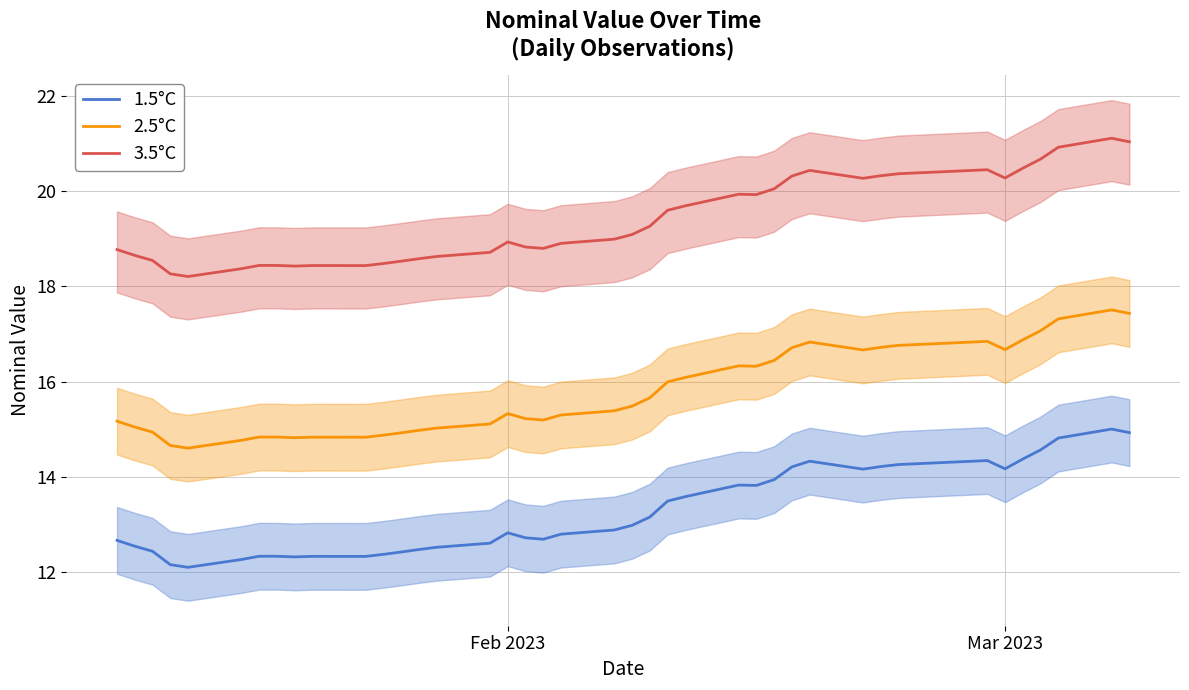

True or false: 1.5°C and 3.5°C intersect in this chart.

False